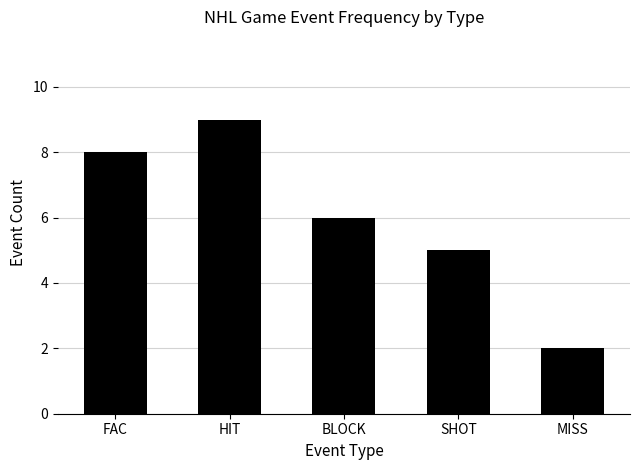

Reading right to left, what are all the values shown in this chart?

MISS=2	SHOT=5	BLOCK=6	HIT=9	FAC=8